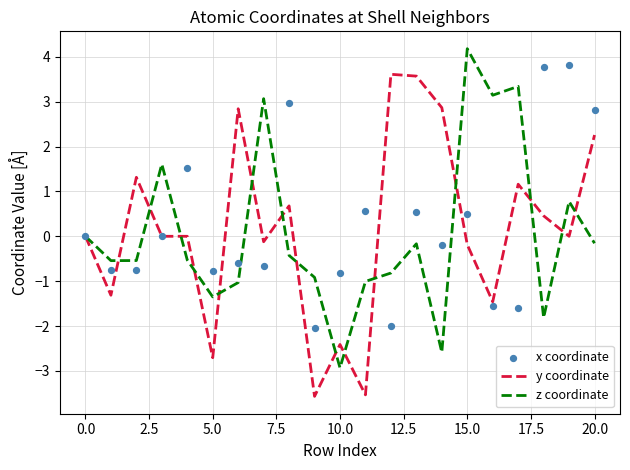

Which series has the largest total across all categories?

x coordinate